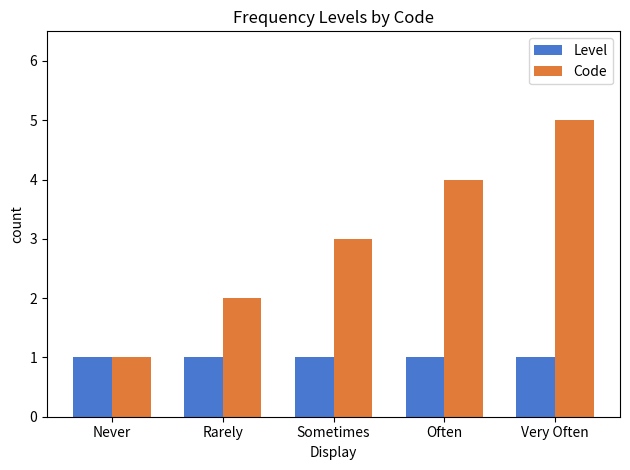

How many categories are shown in the chart?

5